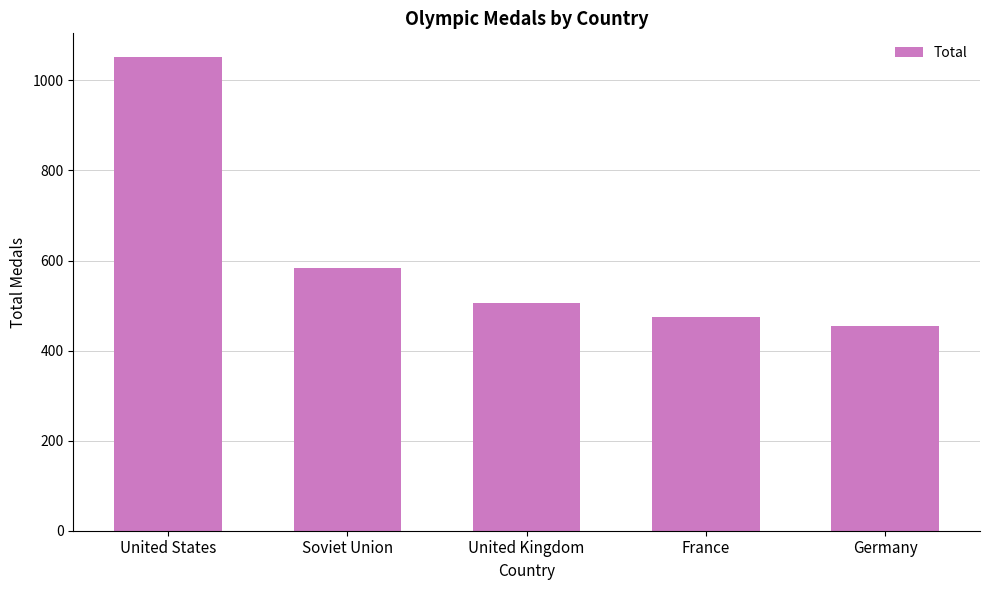

Reading left to right, list all the values displayed in this chart.

1052	584	505	475	454